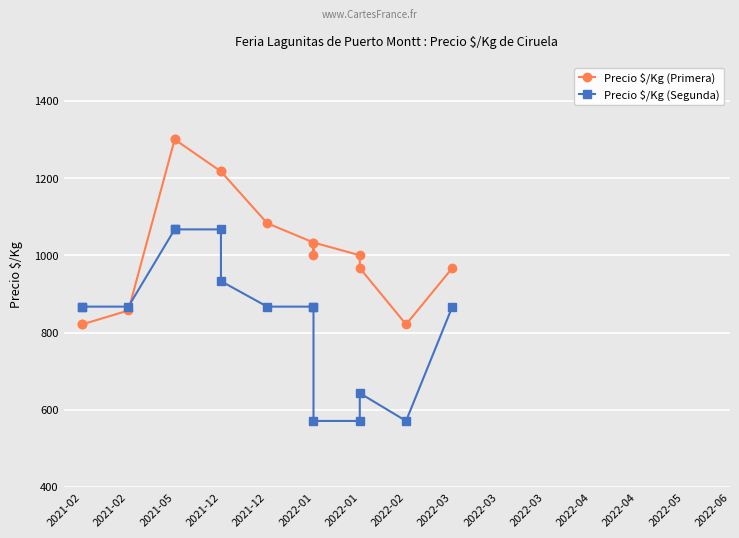

Which series has the largest total across all categories?

Precio $/Kg (Primera)